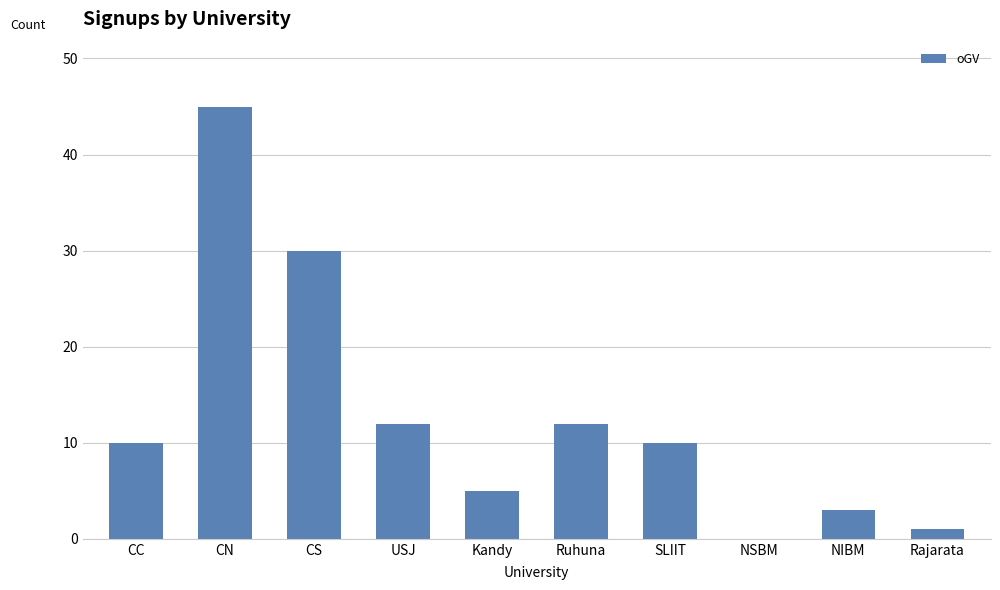

Are the bars horizontal?

No